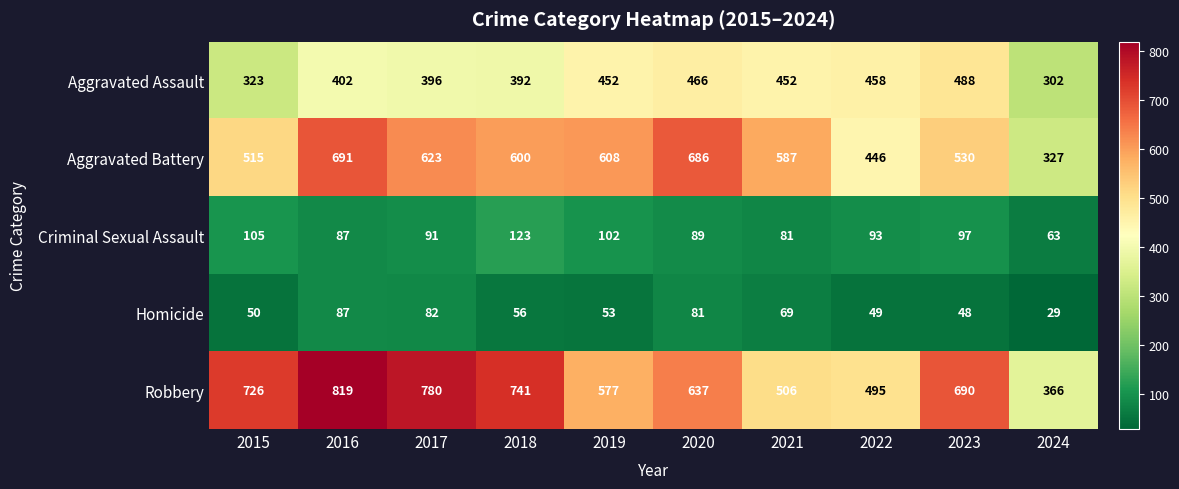

Which series has the widest spread of values?

Robbery